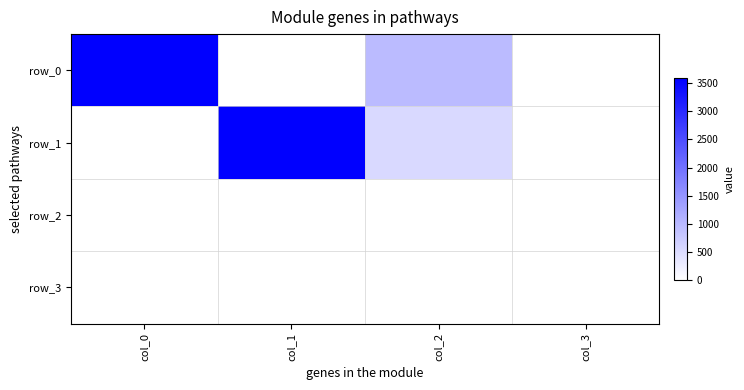

Read the row_1 value at col_2.

540